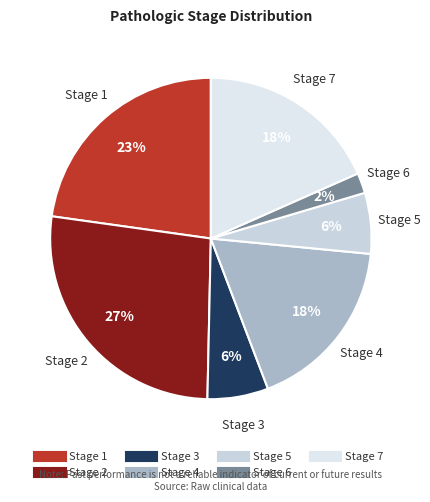

To the nearest percent, what is the average slice percentage?

14%